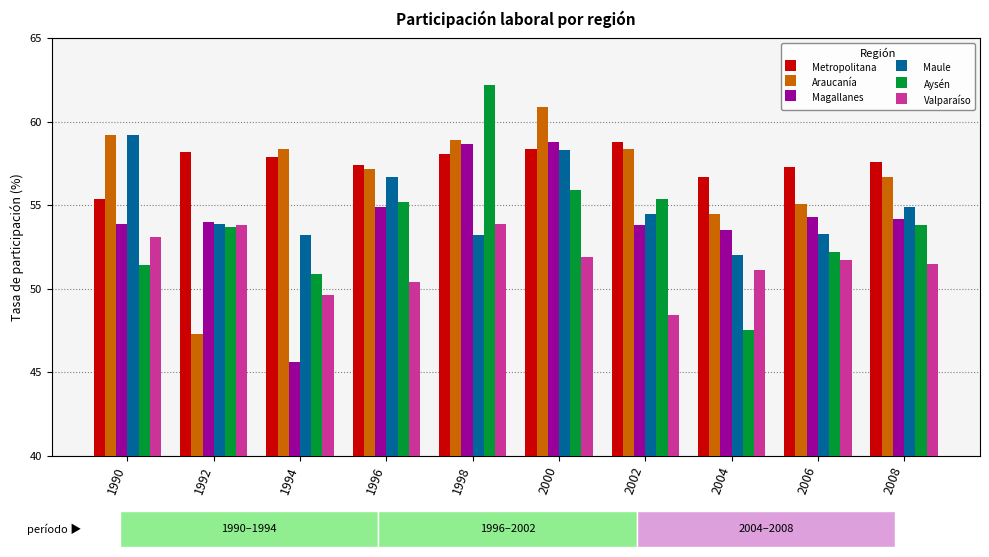

At which label is Magallanes closest to 52?

2004